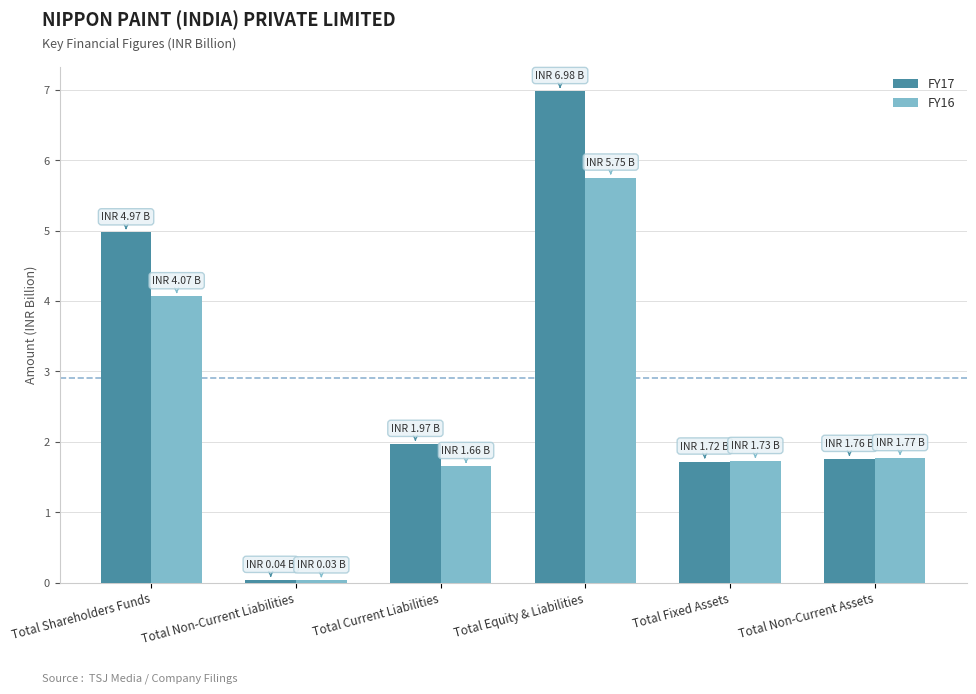

What is the maximum value shown in the chart?

7.0